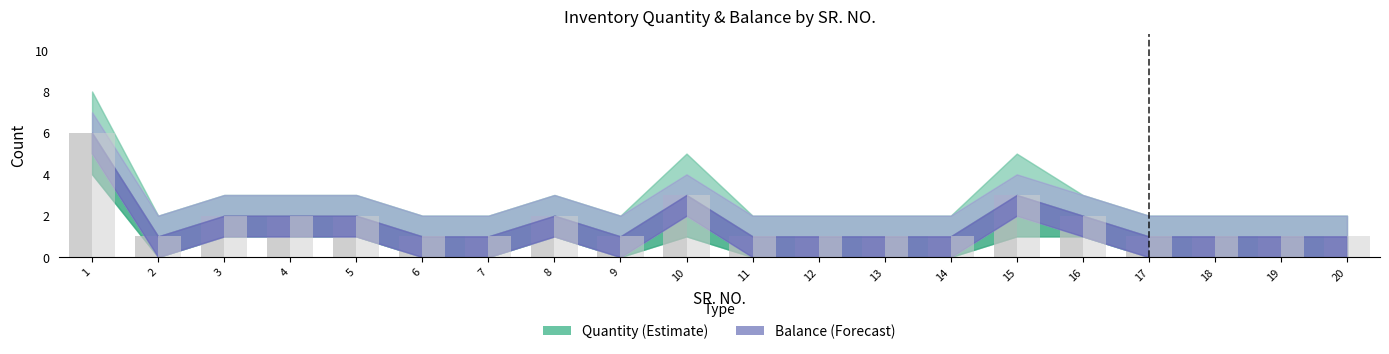

What is the sum of all Quantity values?

34